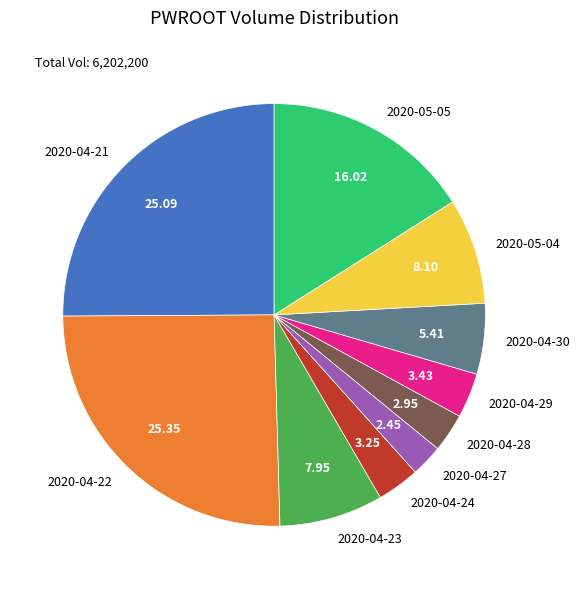

Which has a higher value, 2020-04-22 or 2020-04-27?

2020-04-22